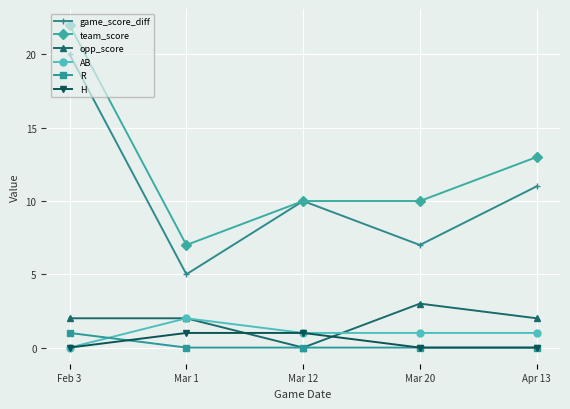

True or false: AB and game_score_diff cross at least once.

False